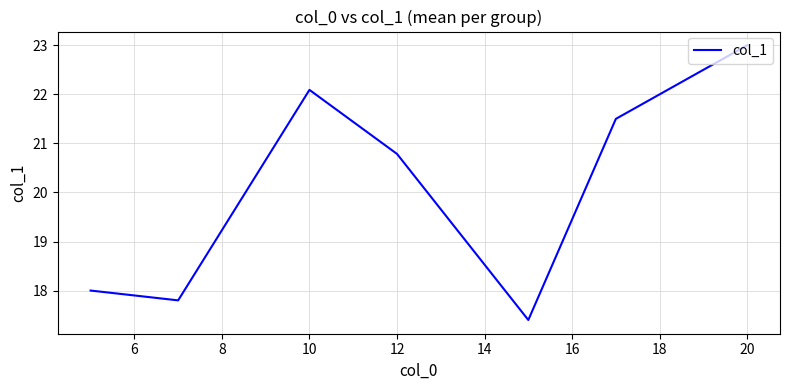

What is the greatest value displayed?

23.0